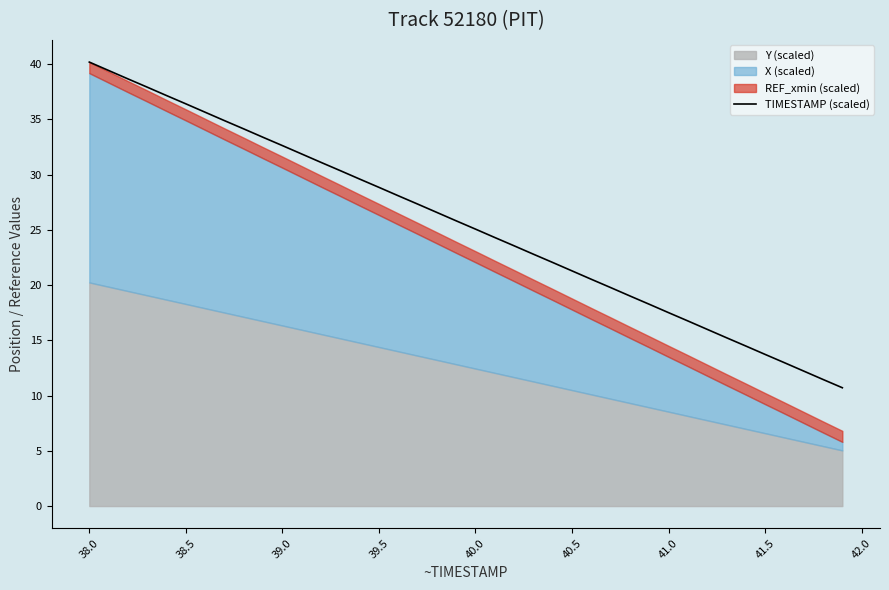

Reading left to right, what are all the values shown in this chart?

40.2	39.4	38.7	37.9	37.1	36.4	35.6	34.9	34.1	33.4	32.6	31.9	31.1	30.4	29.6	28.8	28.1	27.3	26.6	25.8	25.1	24.3	23.6	22.8	22.0	21.3	20.5	19.8	19.0	18.3	17.5	16.8	16.0	15.2	14.5	13.7	13.0	12.2	11.5	10.7